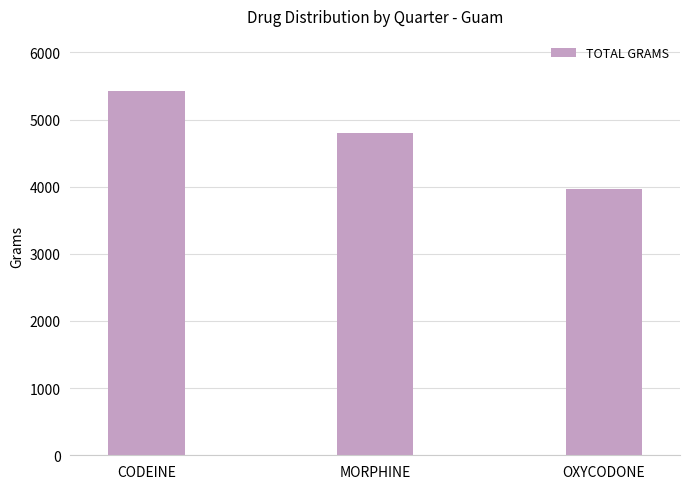

What is the sum of all values?

14191.7